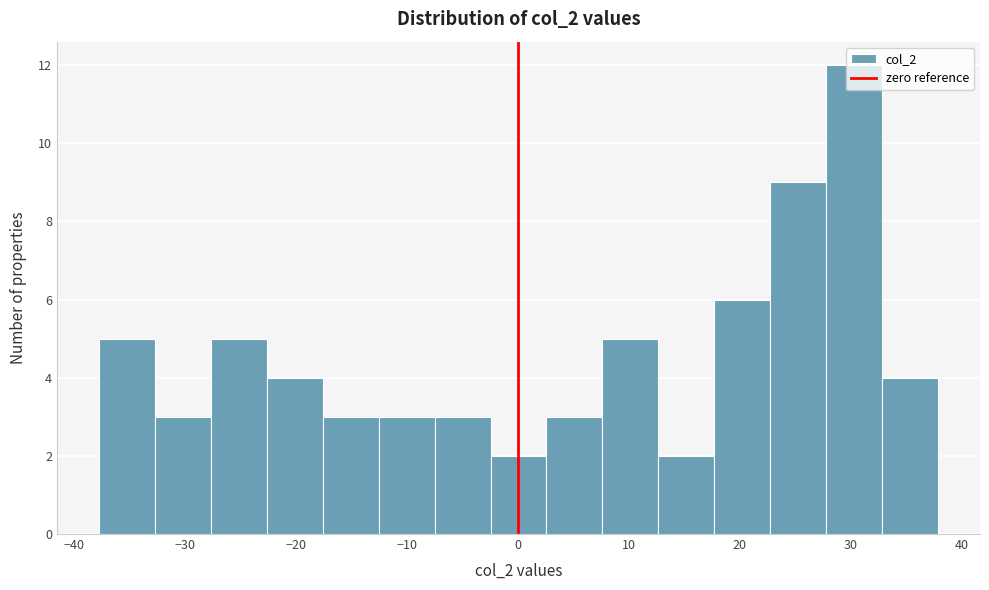

Reading left to right, transcribe this chart: for each bar, give the range it covers on the x-axis and its height. Neither the bar edges nor the heights are printed on the chart, so give them approximately, as read against the axes.

-38 to -33: 5
-33 to -28: 3
-28 to -23: 5
-23 to -18: 4
-18 to -13: 3
-13 to -7: 3
-7 to -2: 3
-2 to 3: 2
3 to 8: 3
8 to 13: 5
13 to 18: 2
18 to 23: 6
23 to 28: 9
28 to 33: 12
33 to 38: 4